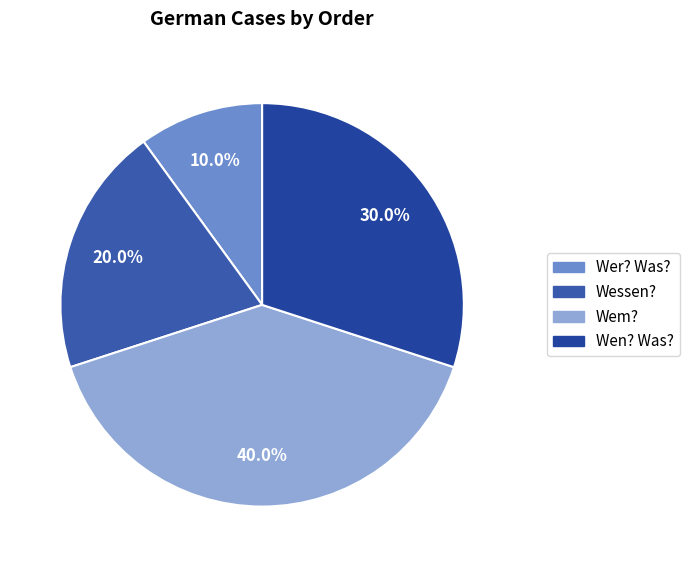

Combined, do Wer? Was? and Wen? Was? account for over 50%?

No